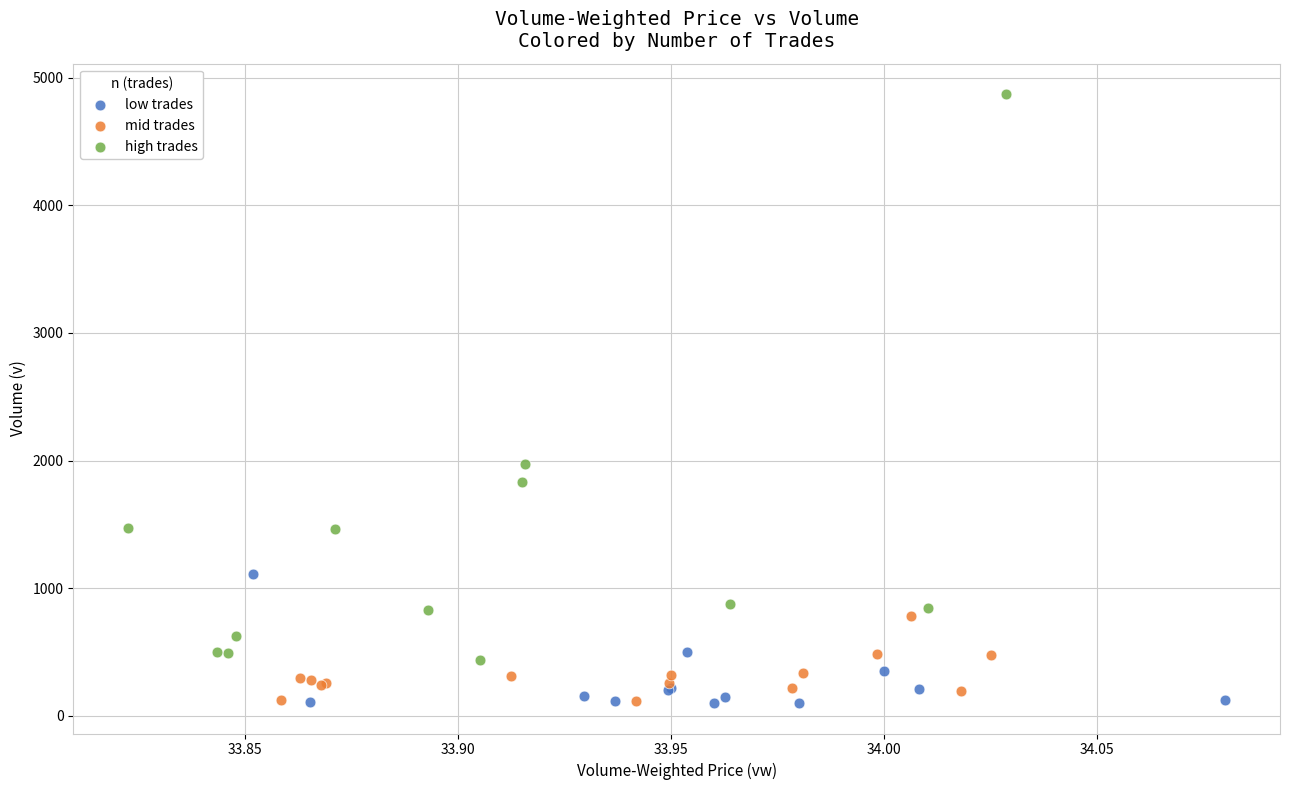

Which series reaches the maximum Y coordinate?

high trades